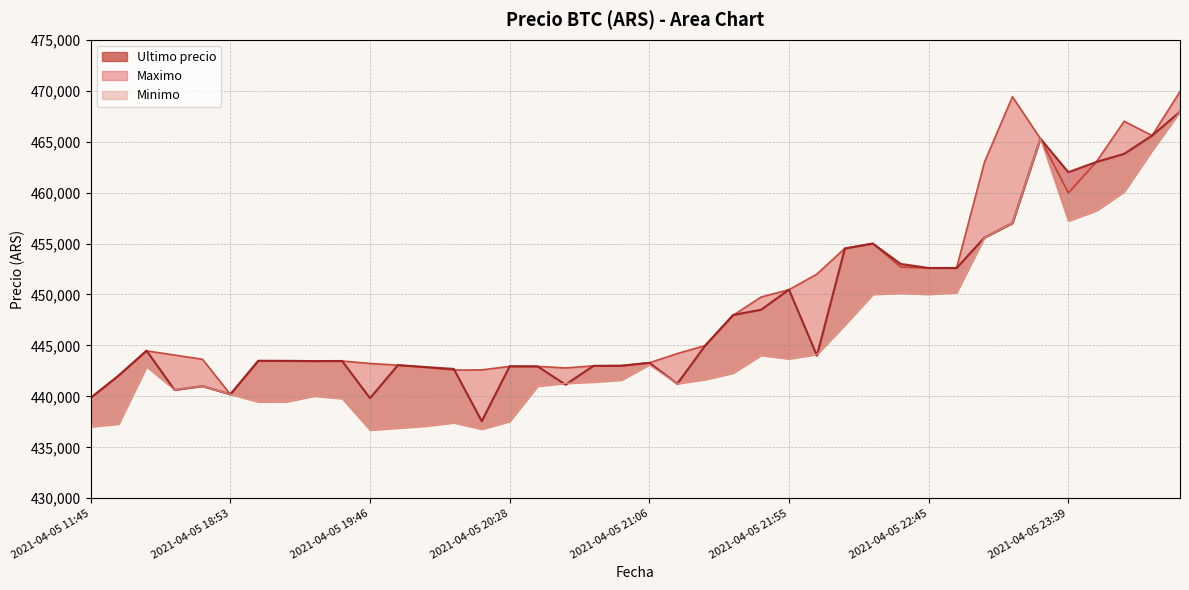

List the series in order of their peak value, lowest first.

Ultimo precio, Minimo, Maximo